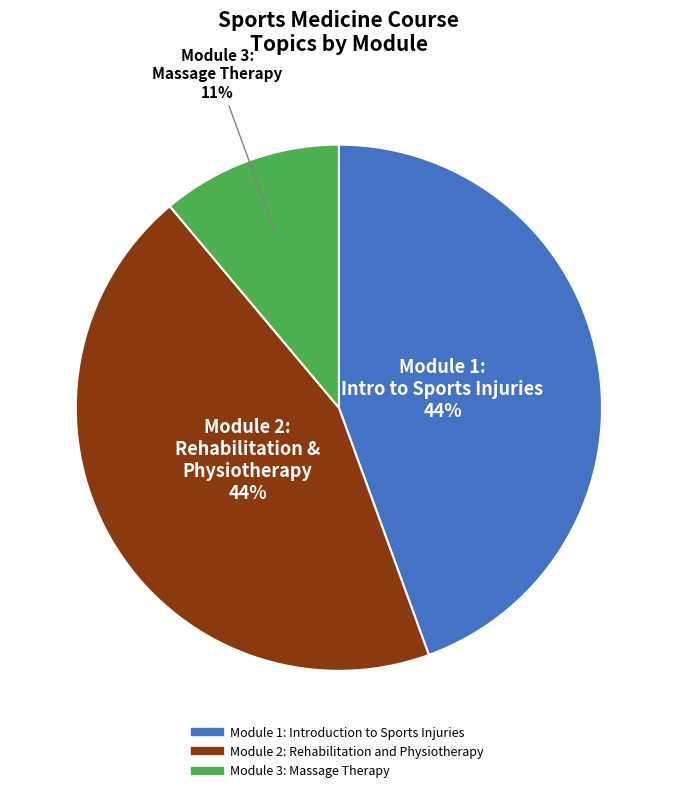

To the nearest percent, what is the difference between the largest and smallest slice percentages?

33%